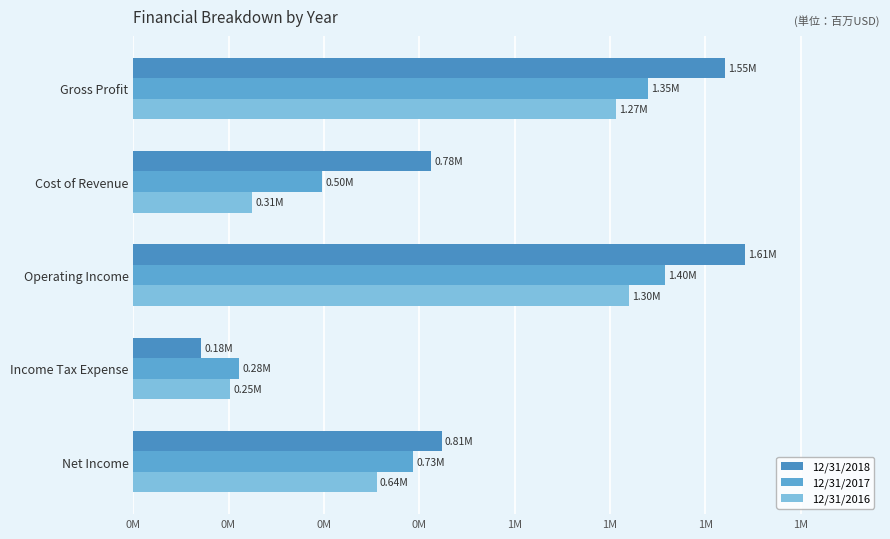

Are the bars grouped side by side (vs. stacked)?

Yes